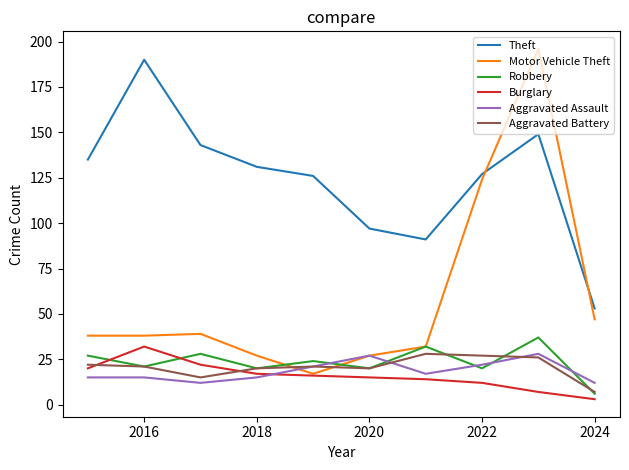

Reading left to right, transcribe all the data shown in this chart.

Theft: 135	190	143	131	126	97	91	127	149	53
Motor Vehicle Theft: 38	38	39	27	17	27	32	124	196	47
Robbery: 27	21	28	20	24	20	32	20	37	6
Burglary: 20	32	22	17	16	15	14	12	7	3
Aggravated Assault: 15	15	12	15	21	27	17	22	28	12
Aggravated Battery: 22	21	15	20	21	20	28	27	26	7